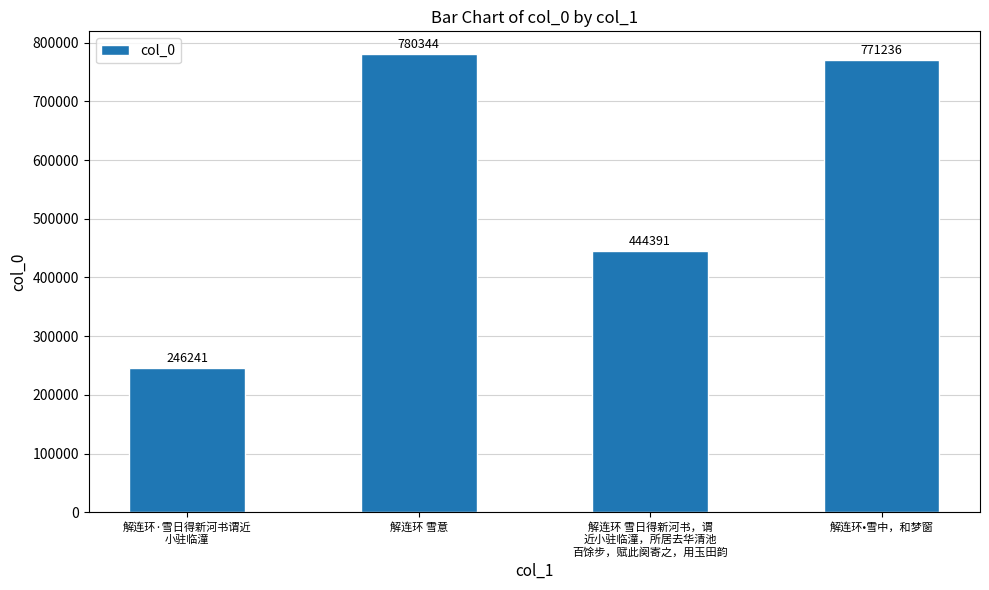

What is the label of the 2nd bar from the left?

解连环 雪意